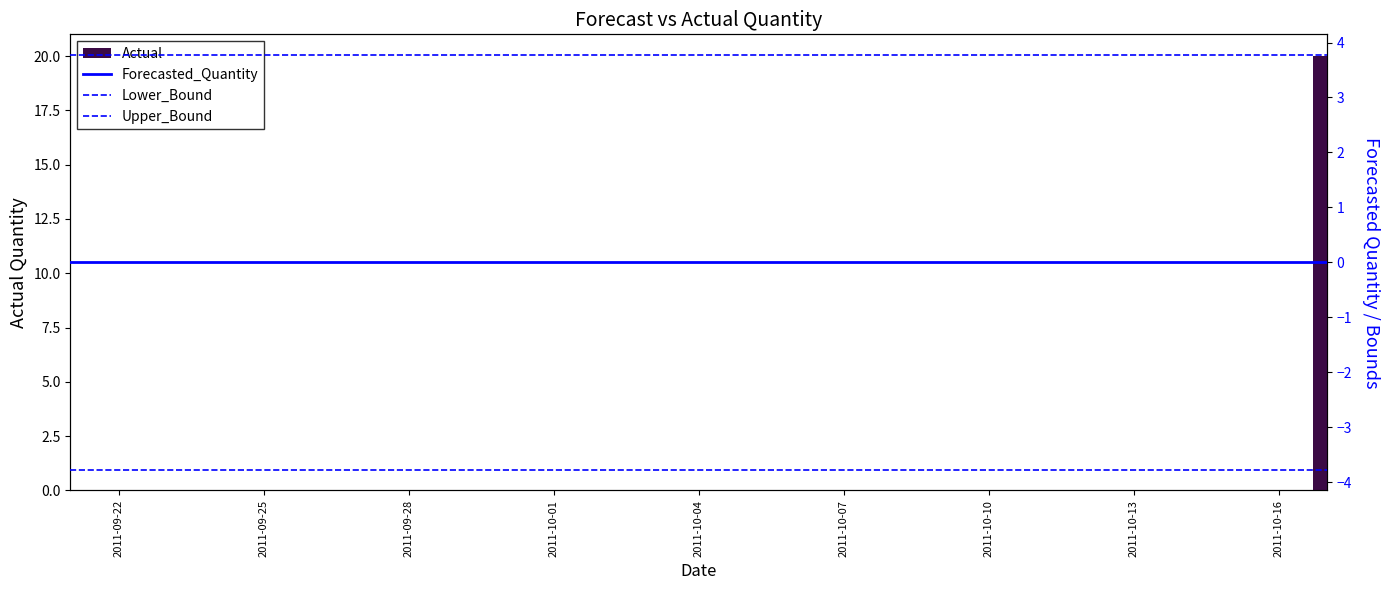

True or false: Actual has a value of 0 at 2011-10-13.

True